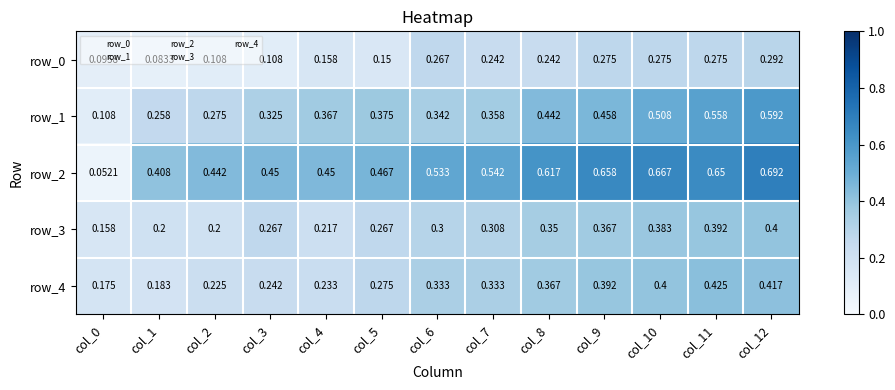

Rank the series by their maximum value, from highest to lowest.

row_2, row_1, row_4, row_3, row_0